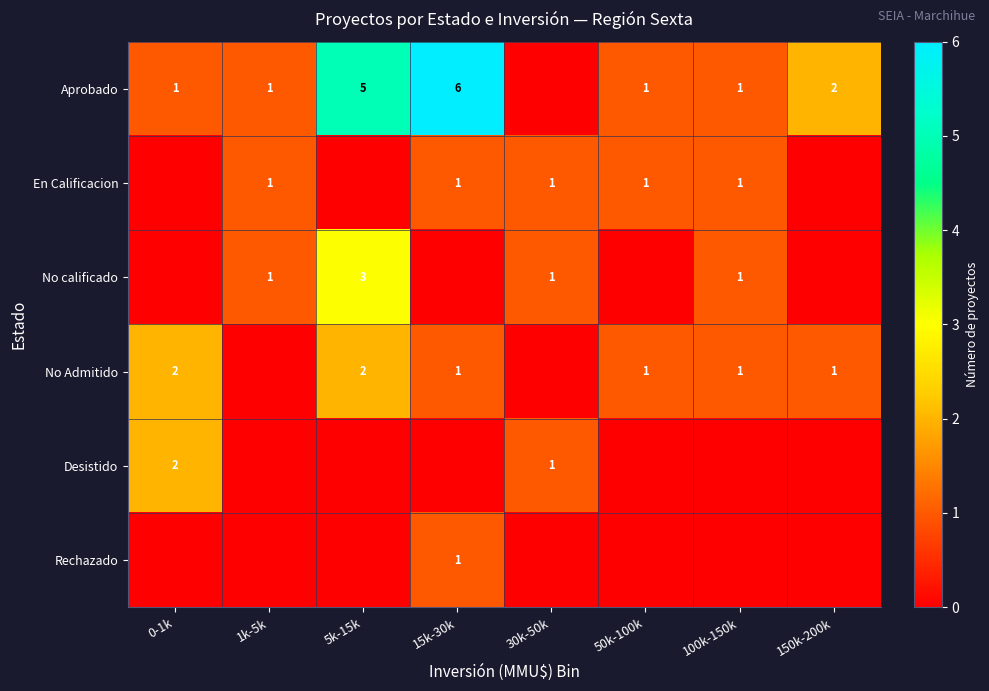

Is the value of En Calificacion at 50k-100k greater than the value of Aprobado at 15k-30k?

No